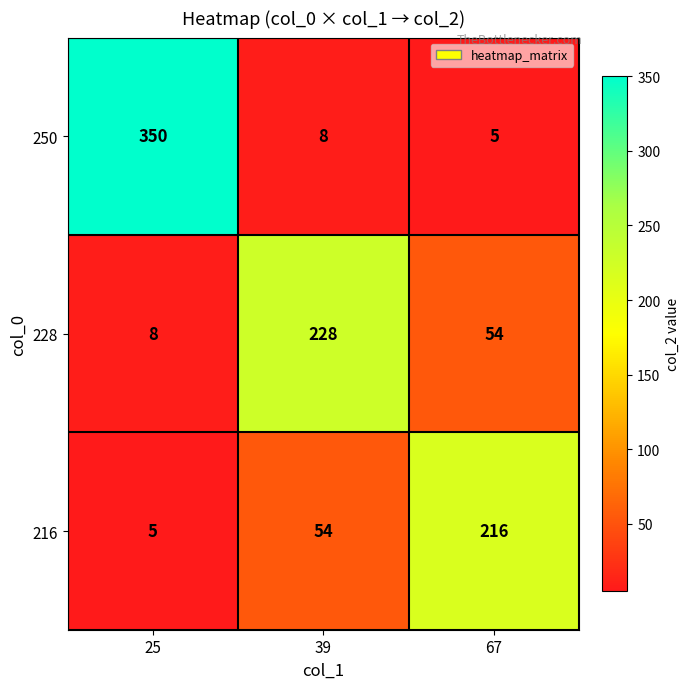

What is the difference between the maximum and minimum values in the 250 series?

345